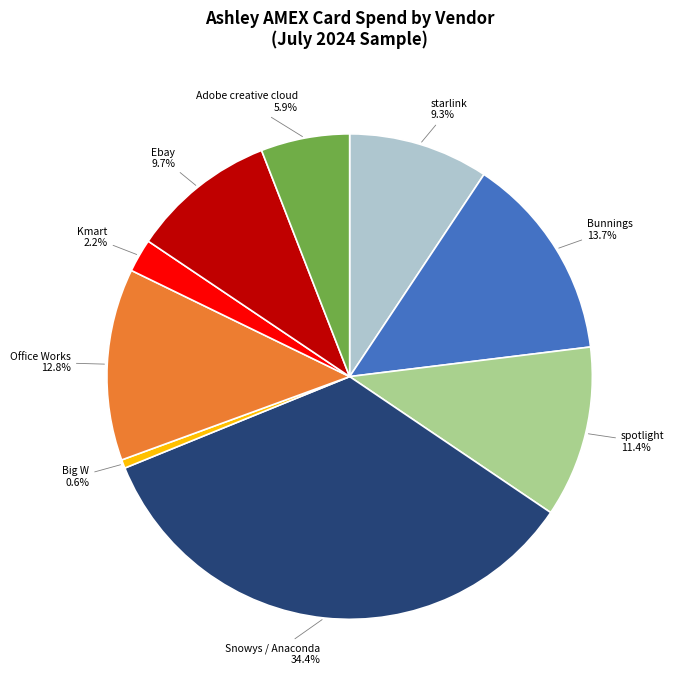

Which slice is the largest?

Snowys / Anaconda